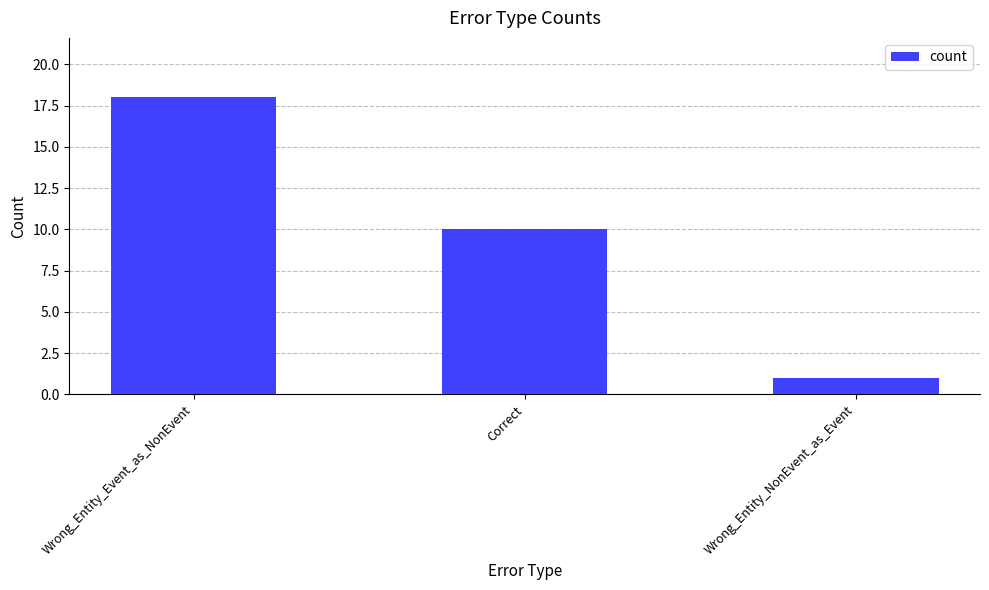

Approximately how many times larger is the value at Wrong_Entity_NonEvent_as_Event compared to Correct?

0.1